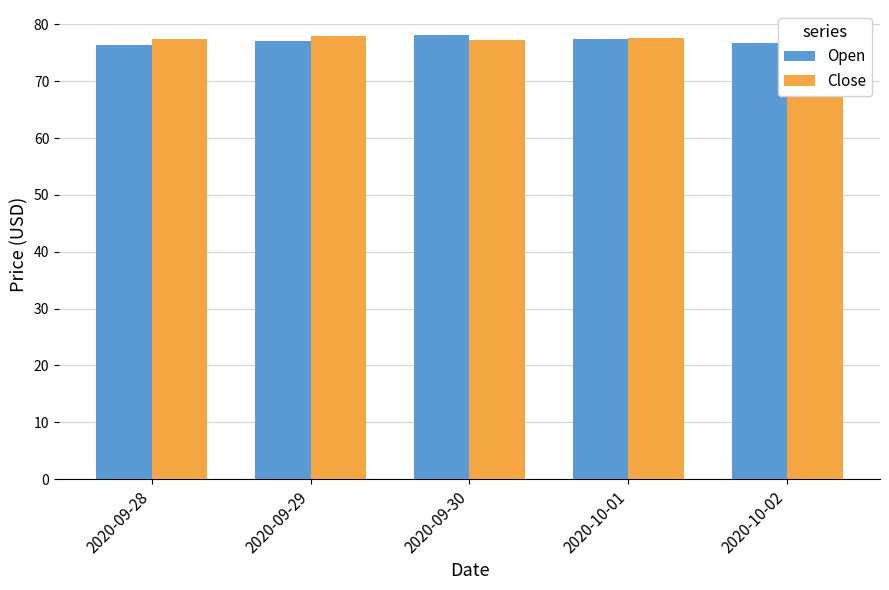

At how many categories does at least one series exceed 77?

5